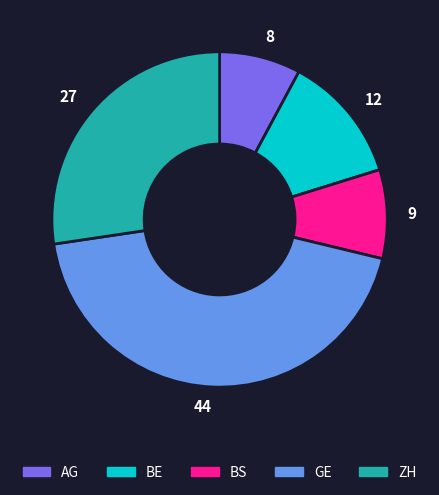

Which slice is the smallest?

AG